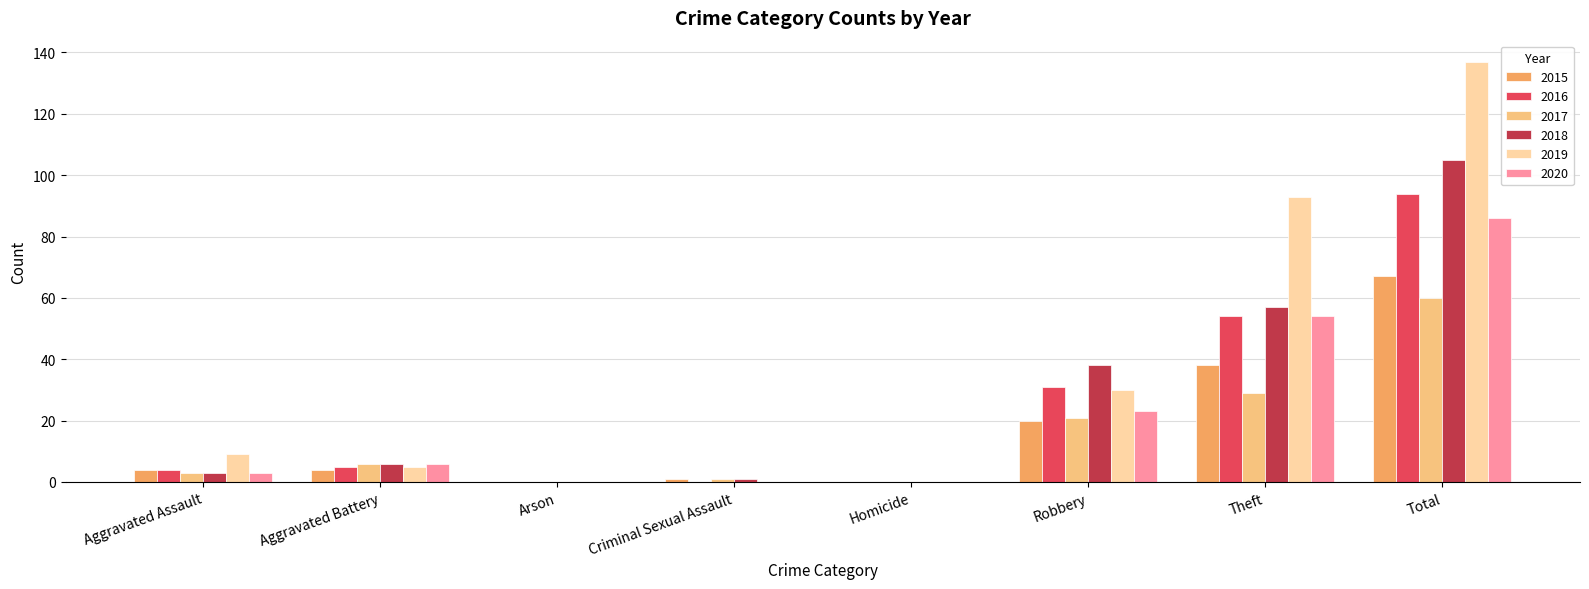

How many groups of bars are there?

8